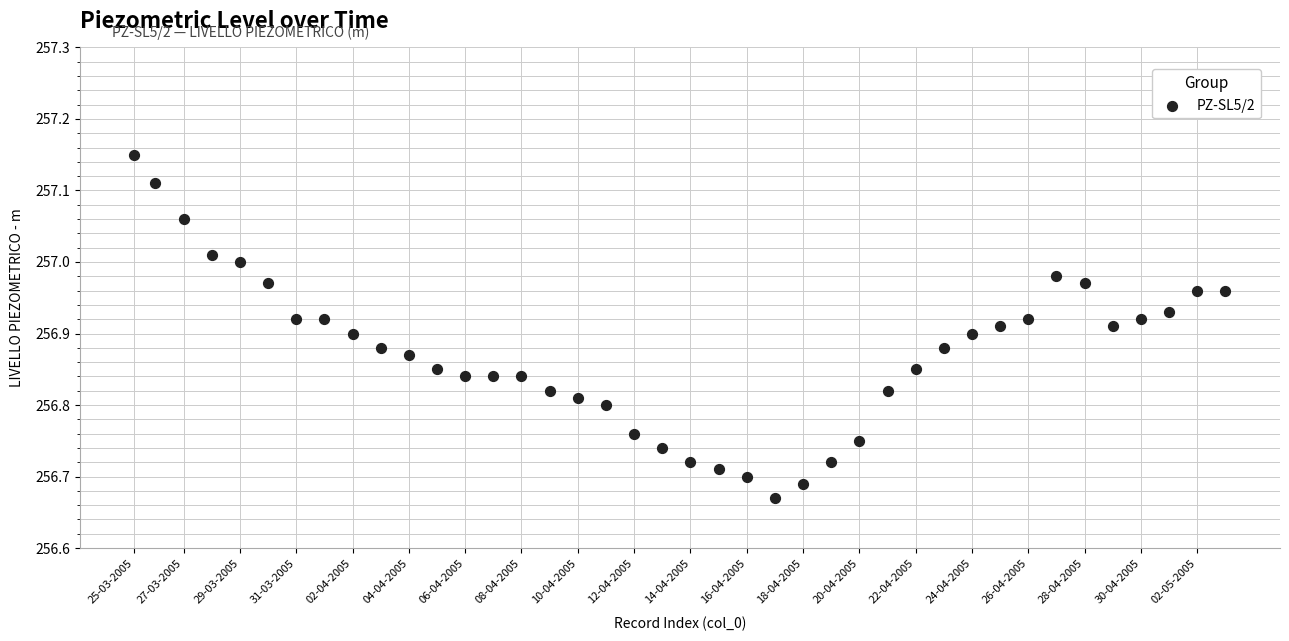

What is the range of Y values (max minus min)?

0.5